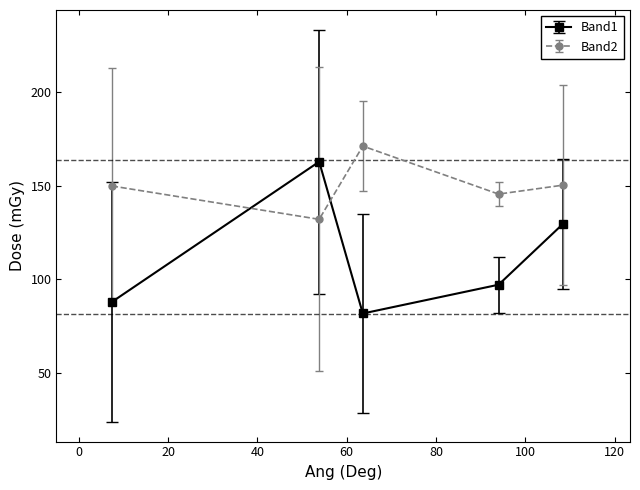

How many interior local valleys does the Band2 series have?

2